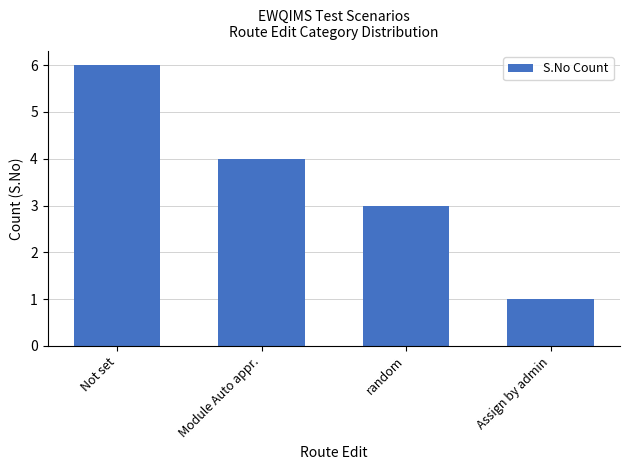

Reading left to right, list all the values displayed in this chart.

Not set=6	Module Auto appr.=4	random=3	Assign by admin=1